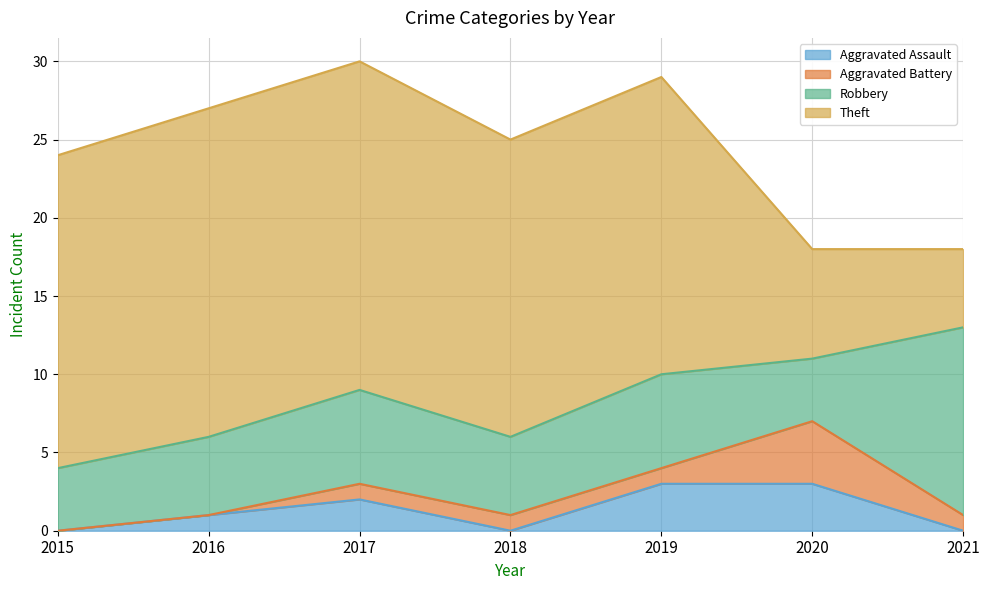

How many values in the Aggravated Assault series are below 1?

3